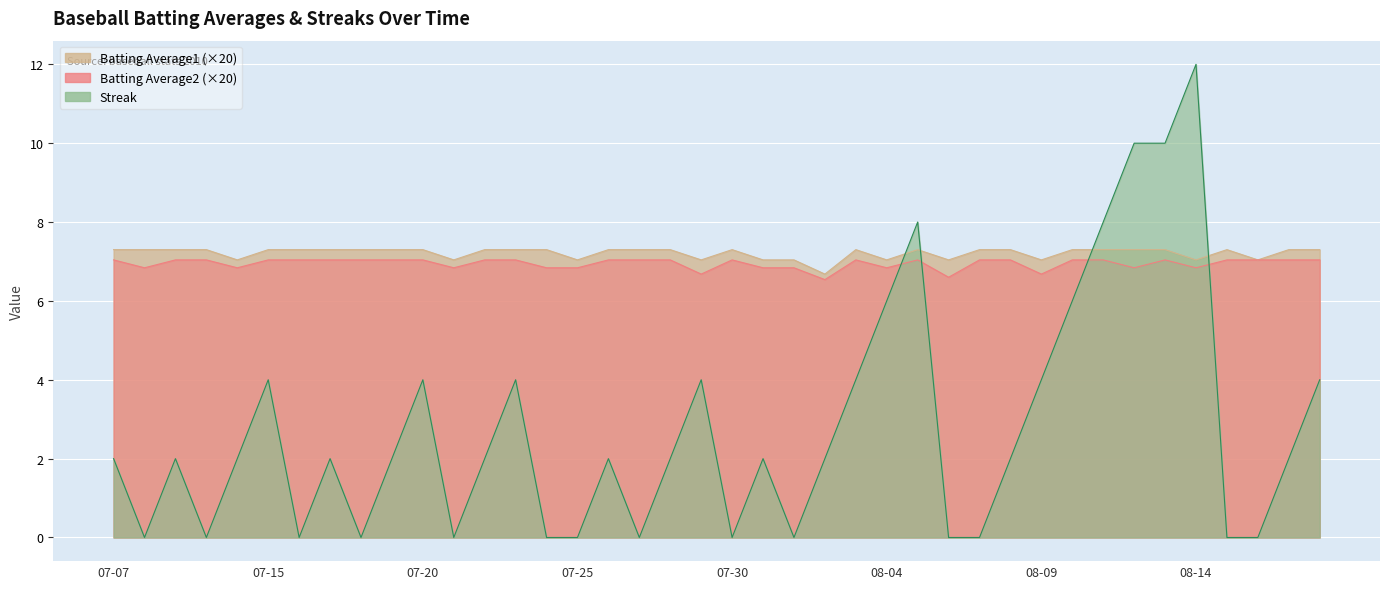

True or false: Streak has more than 2 points higher than both neighbors.

True